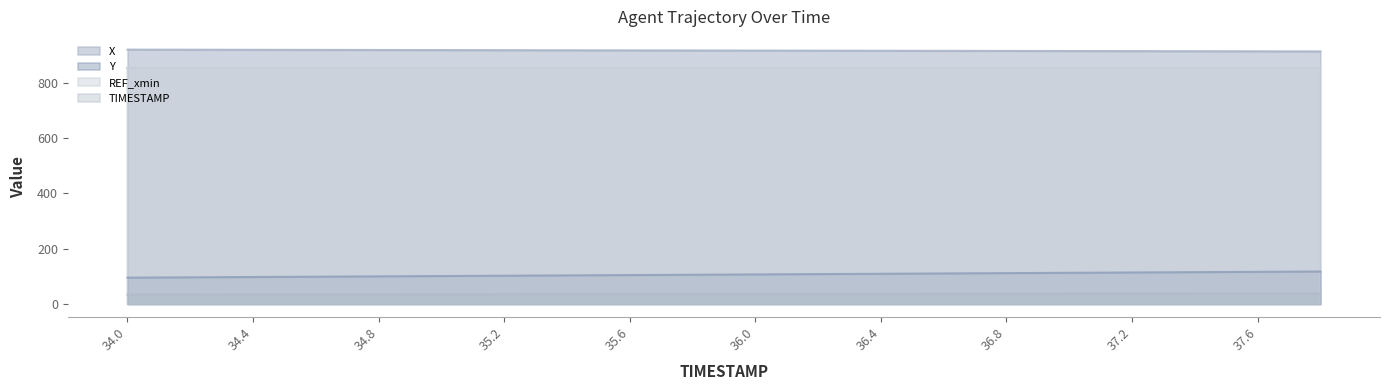

What is the label of the 7th point from the right?

36.6